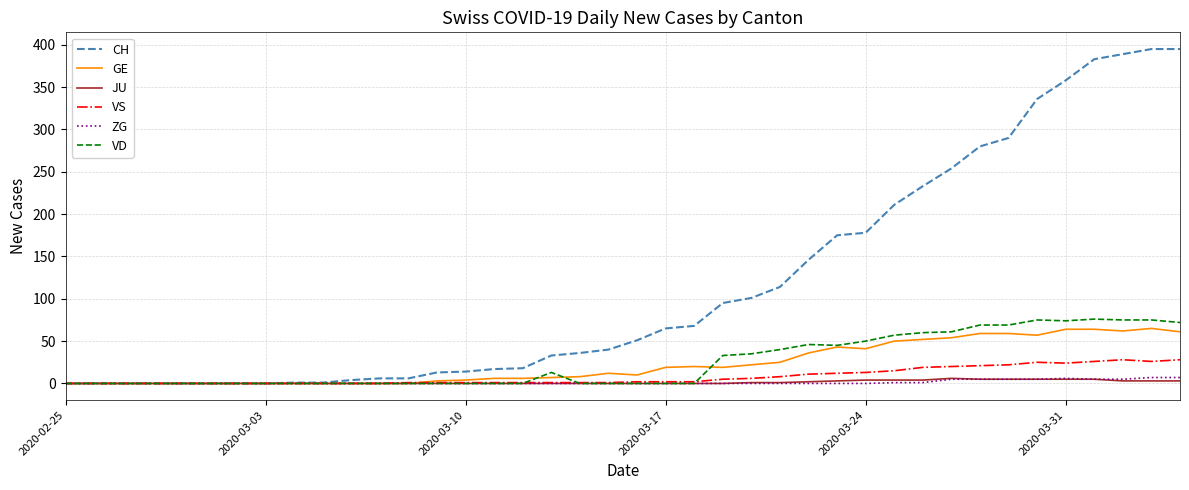

Which series has the largest total across all categories?

CH